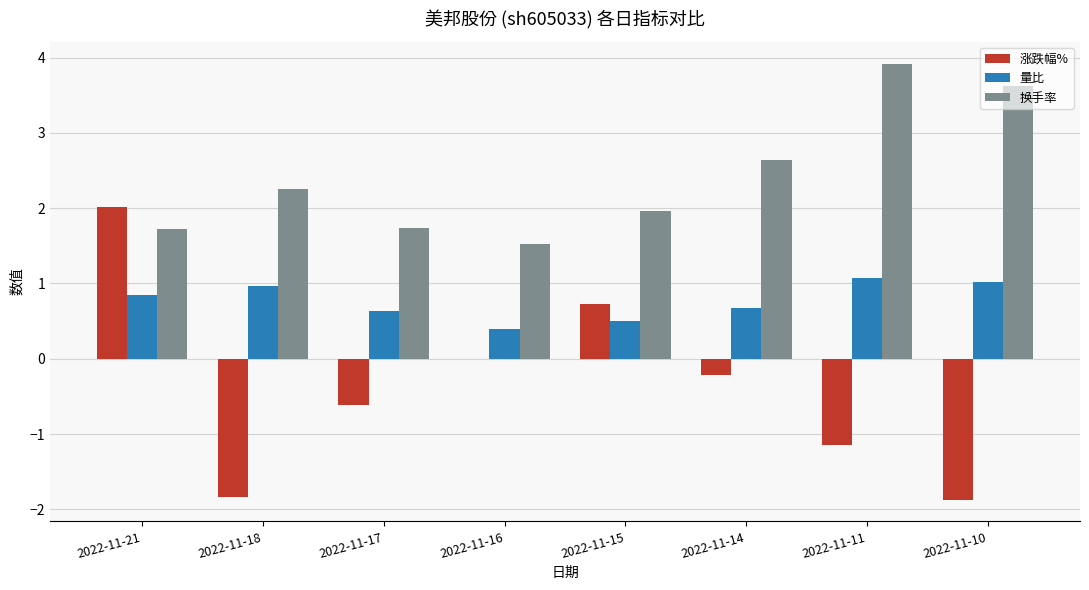

At which category is the sum across all series the highest?

2022-11-21